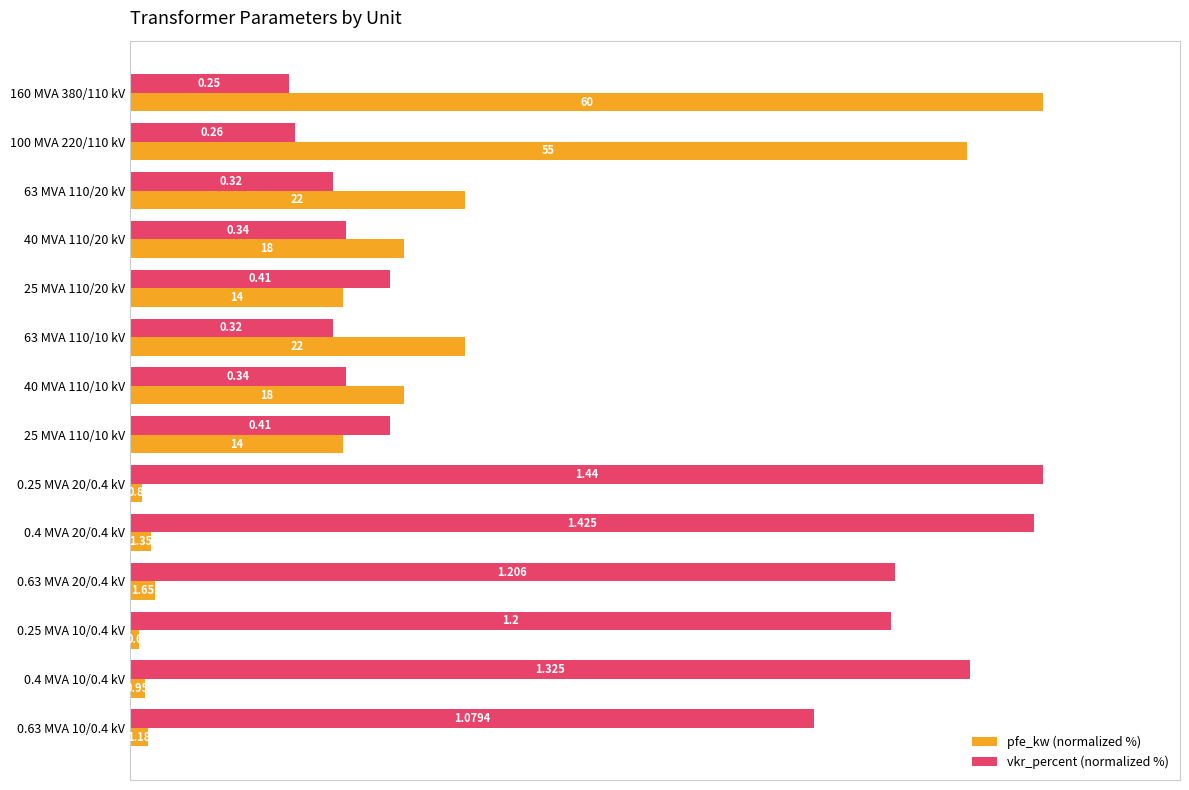

What are all the series names shown in the legend?

pfe_kw (normalized %), vkr_percent (normalized %)